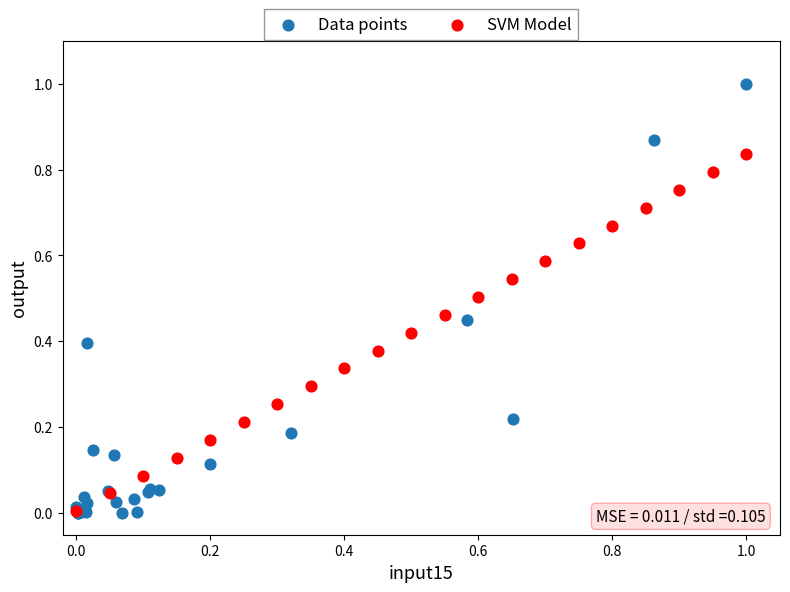

Which series contains the highest Y value?

Data points